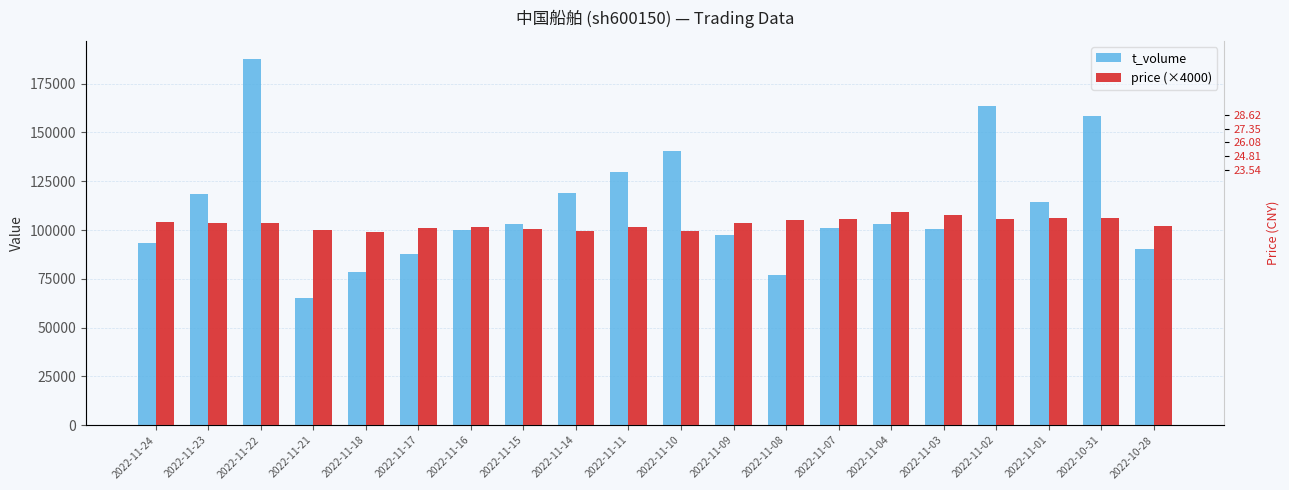

How many bars are there in each group?

2